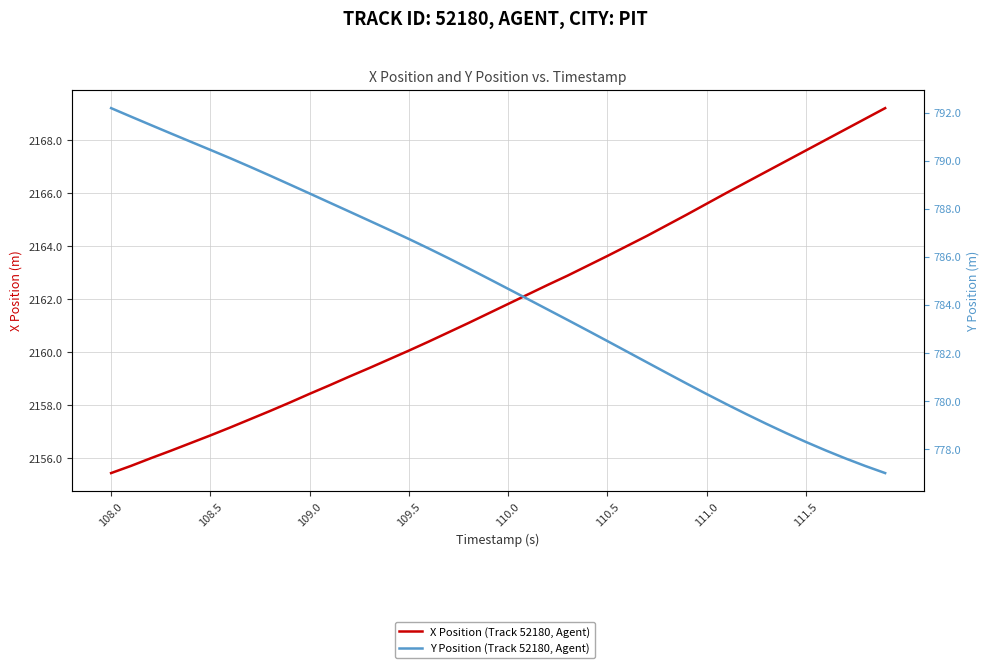

True or false: Y Position (Track 52180, Agent) and X Position (Track 52180, Agent) cross at least once.

False